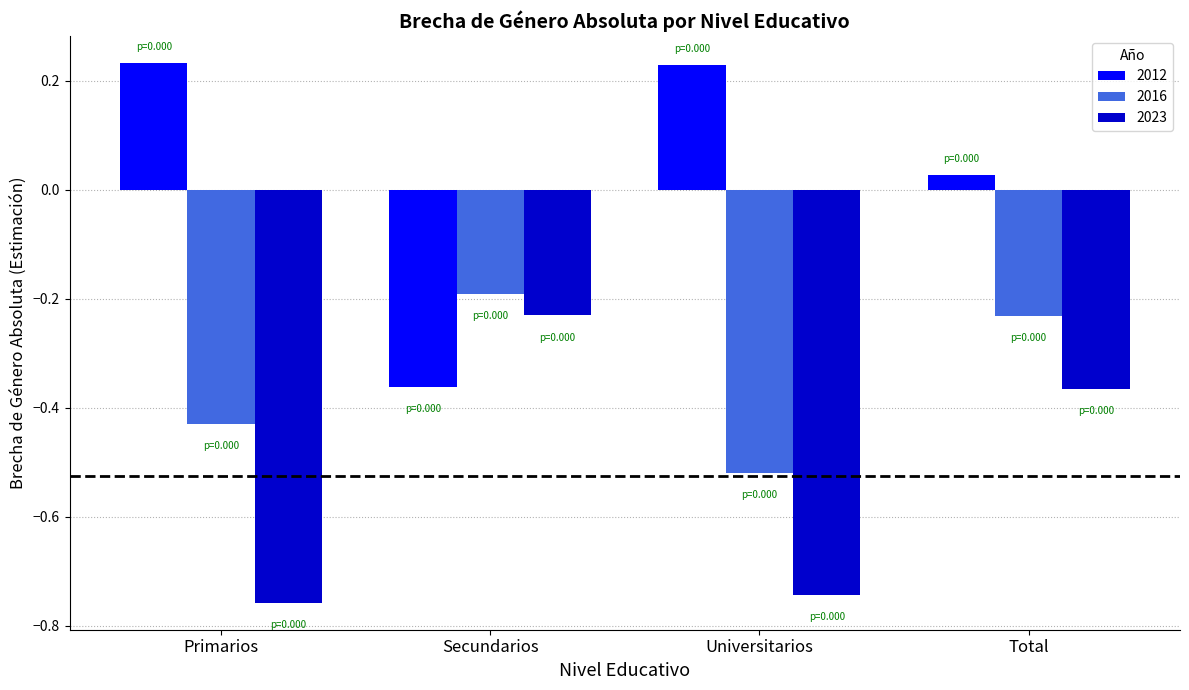

Does the chart contain any negative values?

Yes